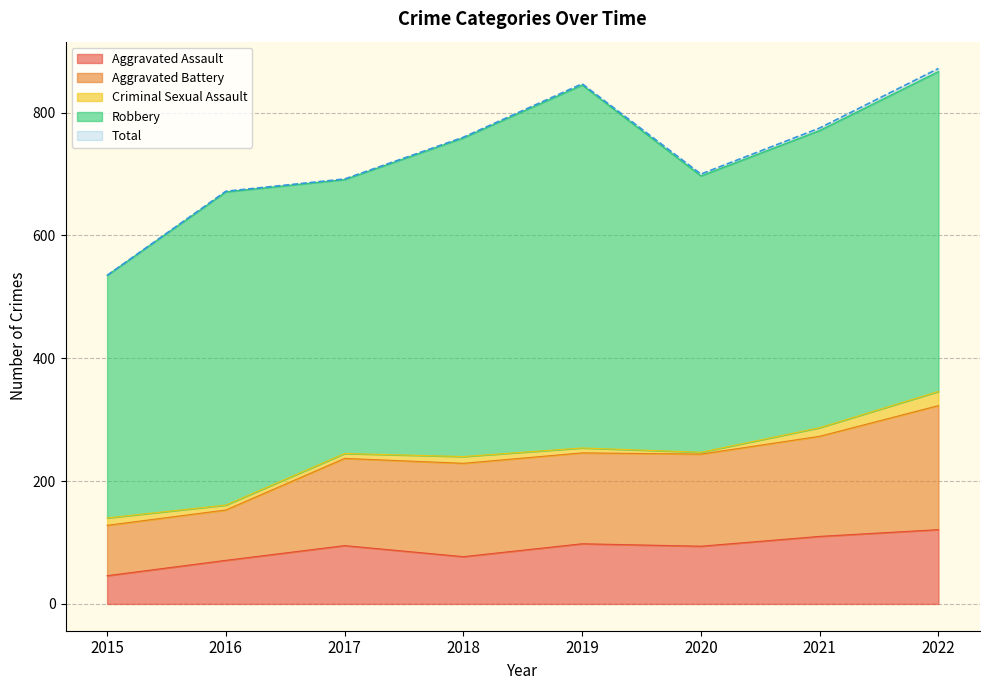

What is the difference between the Aggravated Assault values at 2021 and 2019?

12